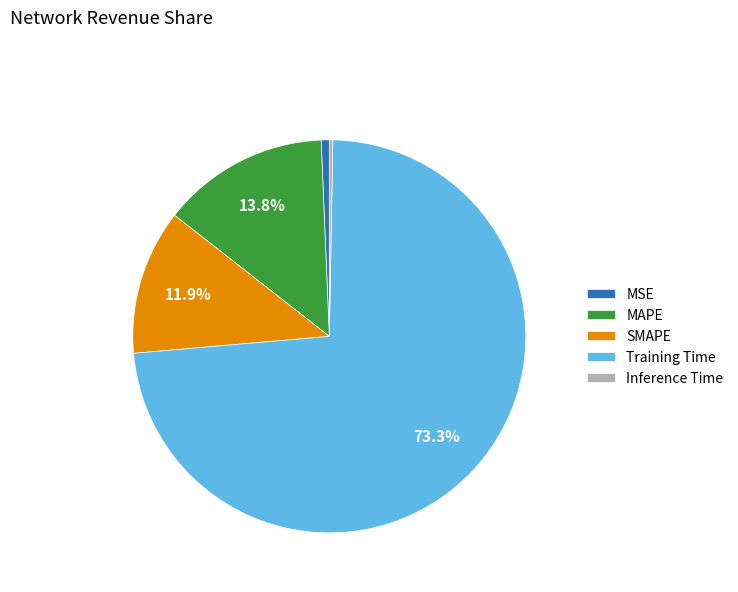

Which category has the biggest portion of the pie?

Training Time